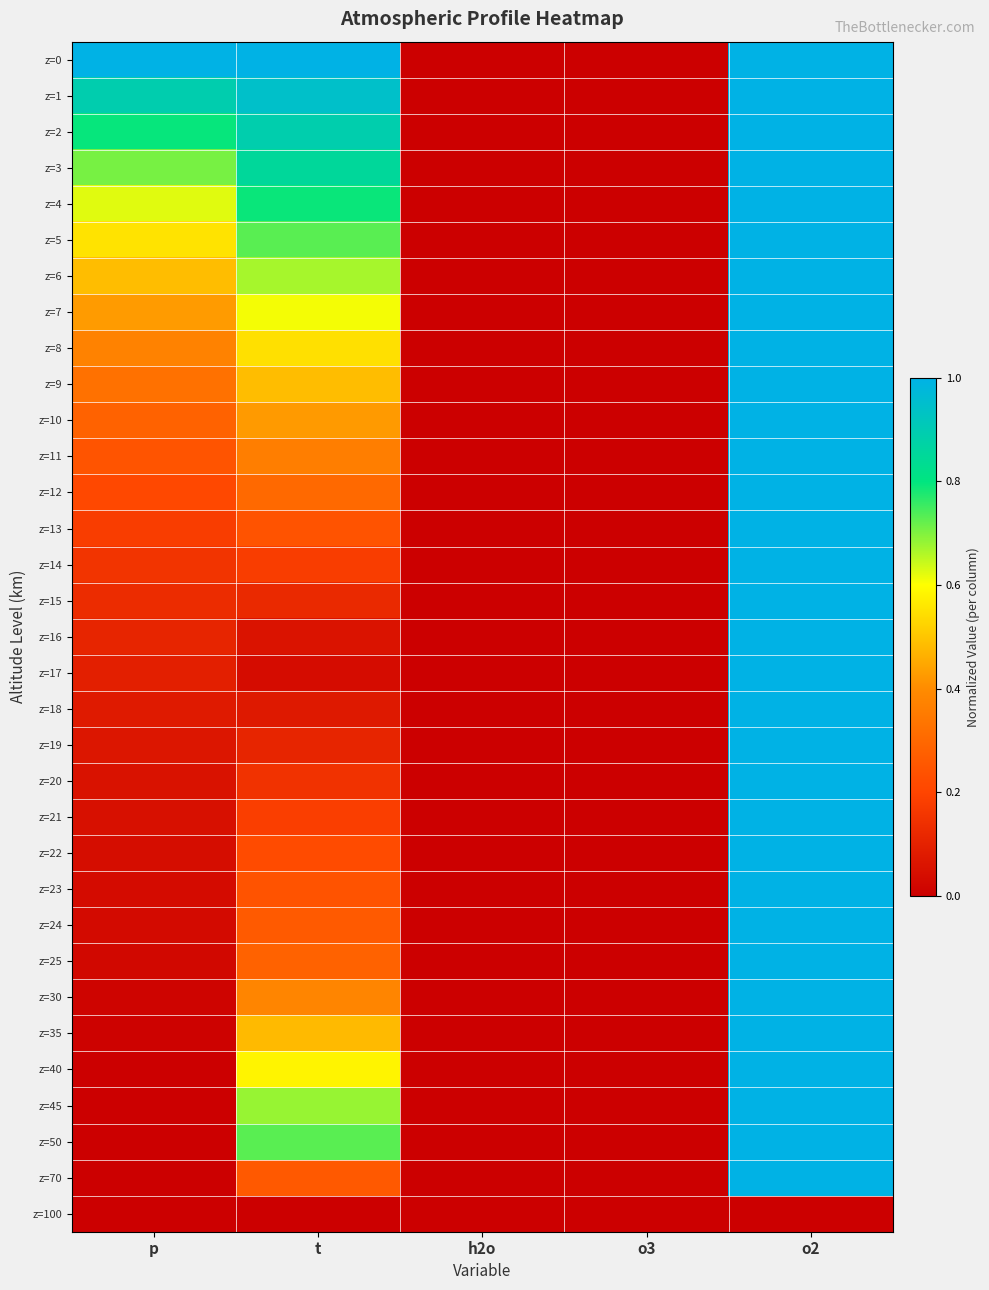

What is the difference between the highest and lowest values at t?

1.0